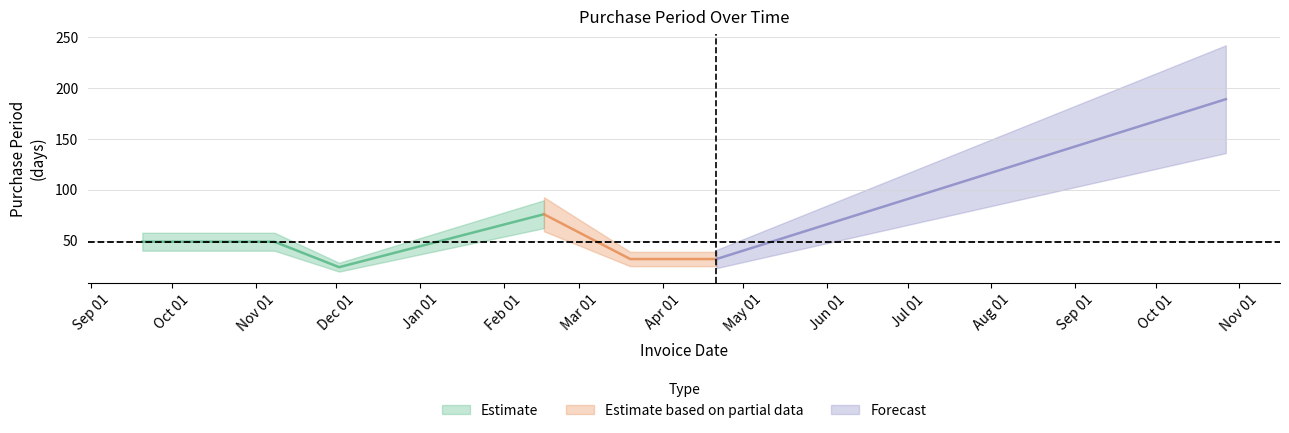

What is the label of the 3rd point from the left?

2016-12-02